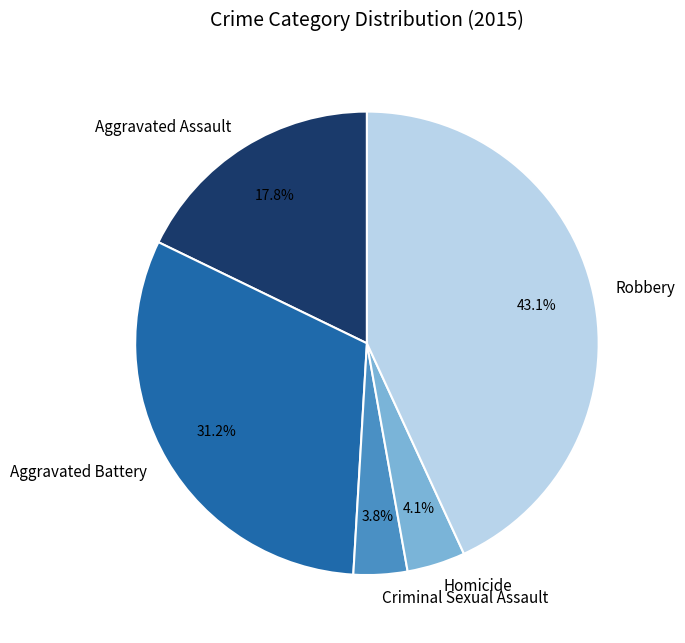

Does any single category account for the majority?

No